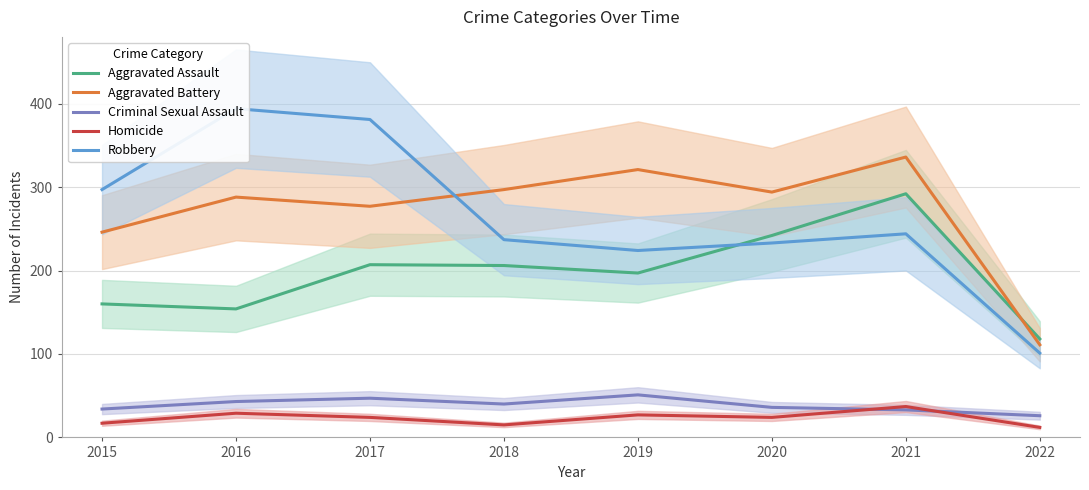

What is the sum of all Criminal Sexual Assault values?

310